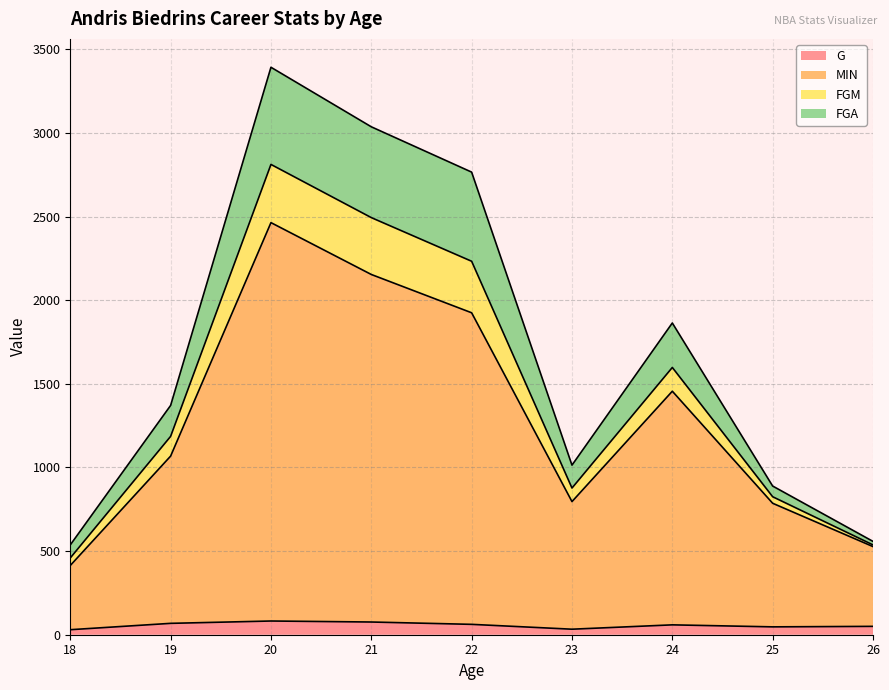

At which category is the sum across all series the highest?

20